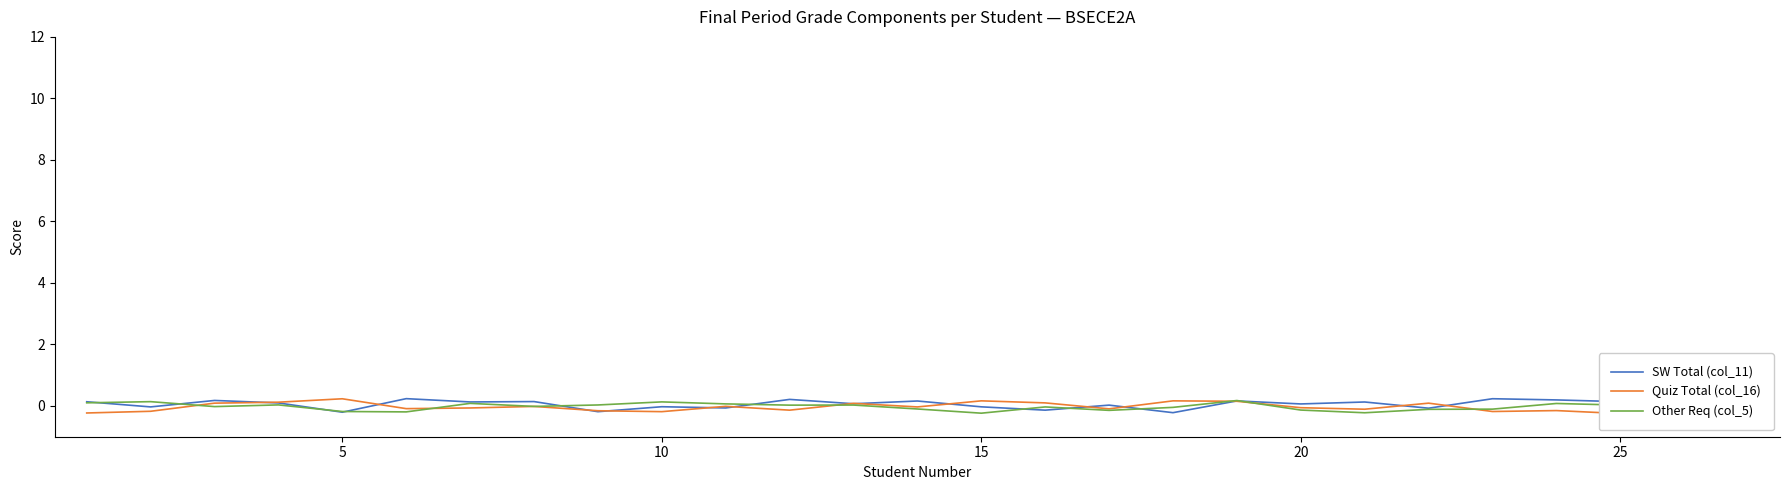

The SW Total (col_11) series shows -0.2 at 5. True or false?

True